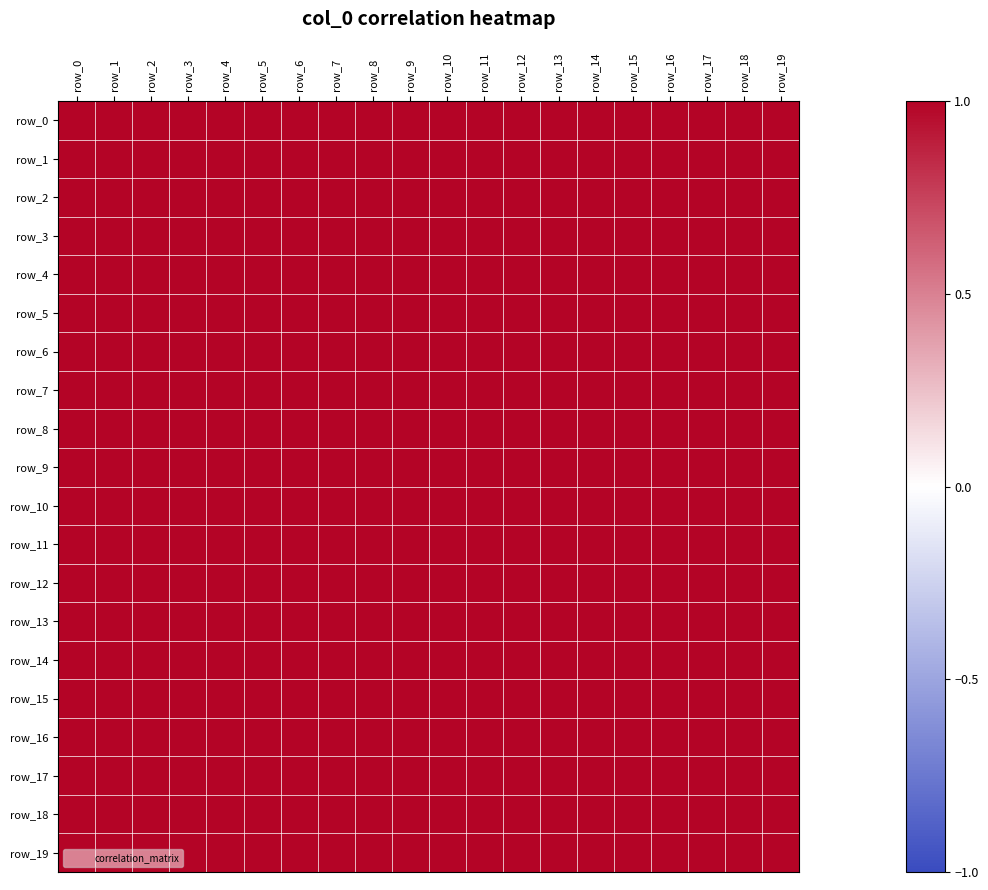

Rank the categories by row_16 value from highest to lowest.

row_16, row_12, row_6, row_3, row_19, row_9, row_2, row_11, row_10, row_18, row_8, row_15, row_17, row_1, row_13, row_4, row_14, row_5, row_0, row_7